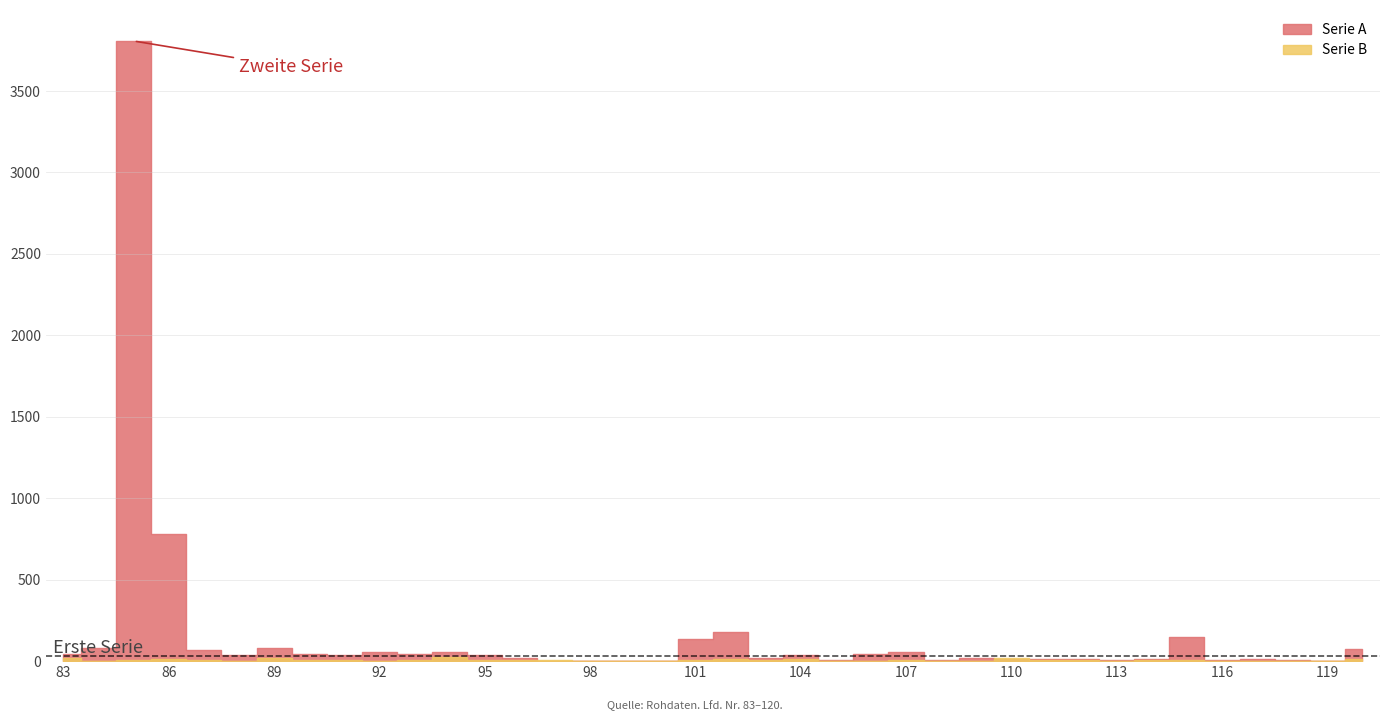

At which label does Serie A reach its minimum?

98